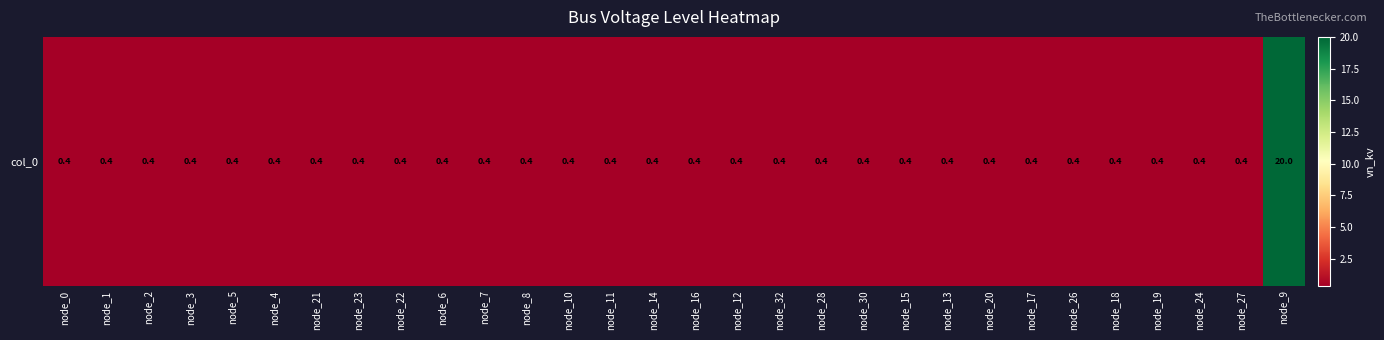

Rank the categories by value from highest to lowest.

node_9, node_0, node_1, node_2, node_3, node_5, node_4, node_21, node_23, node_22, node_6, node_7, node_8, node_10, node_11, node_14, node_16, node_12, node_32, node_28, node_30, node_15, node_13, node_20, node_17, node_26, node_18, node_19, node_24, node_27